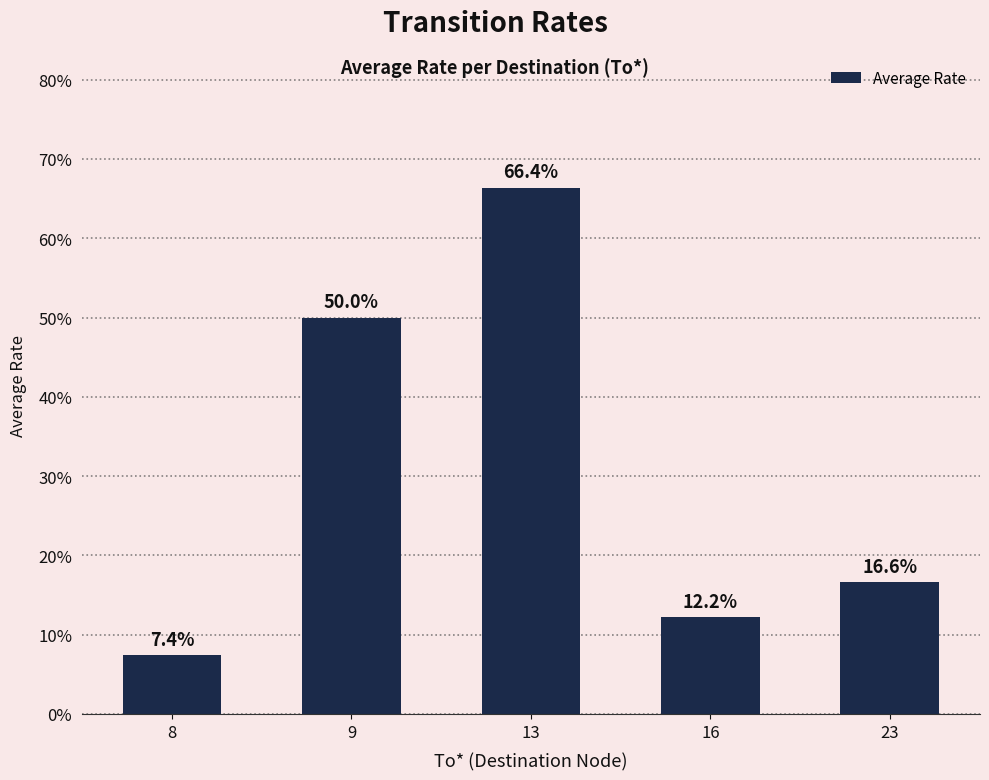

Are the bars horizontal?

No